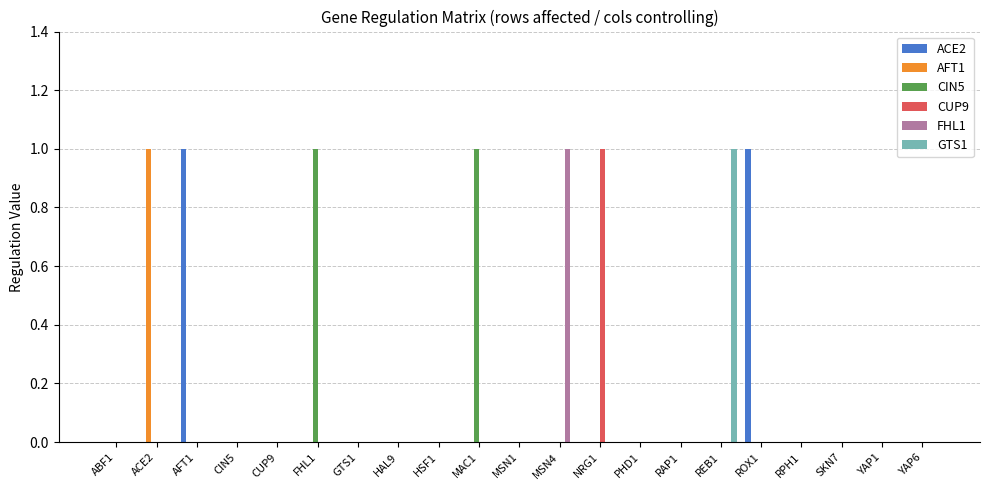

Is it true that CUP9 equals 0 at CIN5?

True